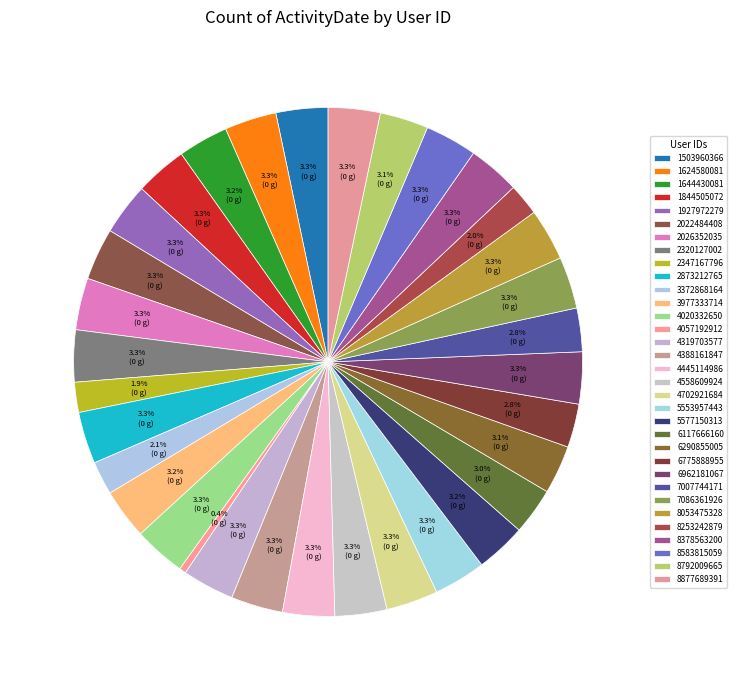

Rank the categories by value from lowest to highest.

4057192912, 2347167796, 8253242879, 3372868164, 6775888955, 7007744171, 6117666160, 6290855005, 8792009665, 1644430081, 3977333714, 5577150313, 1503960366, 1624580081, 1844505072, 1927972279, 2022484408, 2026352035, 2320127002, 2873212765, 4020332650, 4319703577, 4388161847, 4445114986, 4558609924, 4702921684, 5553957443, 6962181067, 7086361926, 8053475328, 8378563200, 8583815059, 8877689391